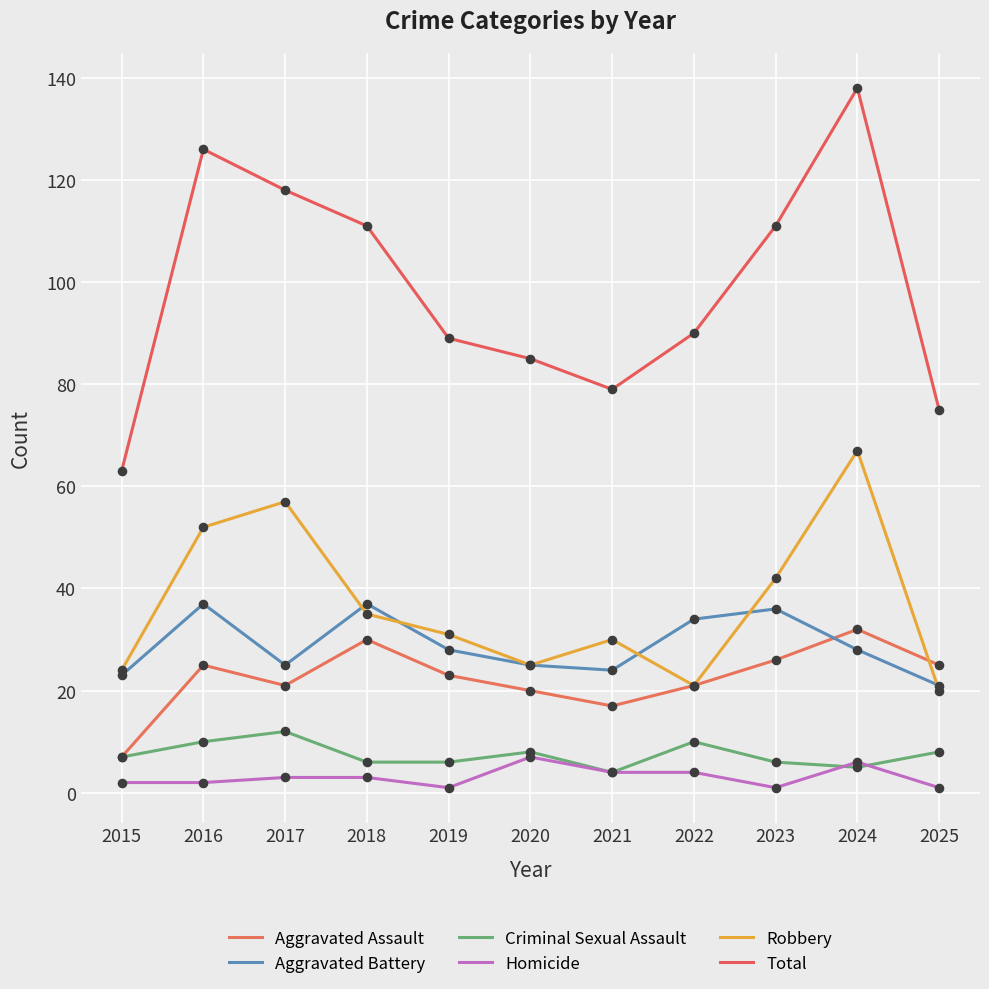

What are all the series names shown in the legend?

Aggravated Assault, Aggravated Battery, Criminal Sexual Assault, Homicide, Robbery, Total